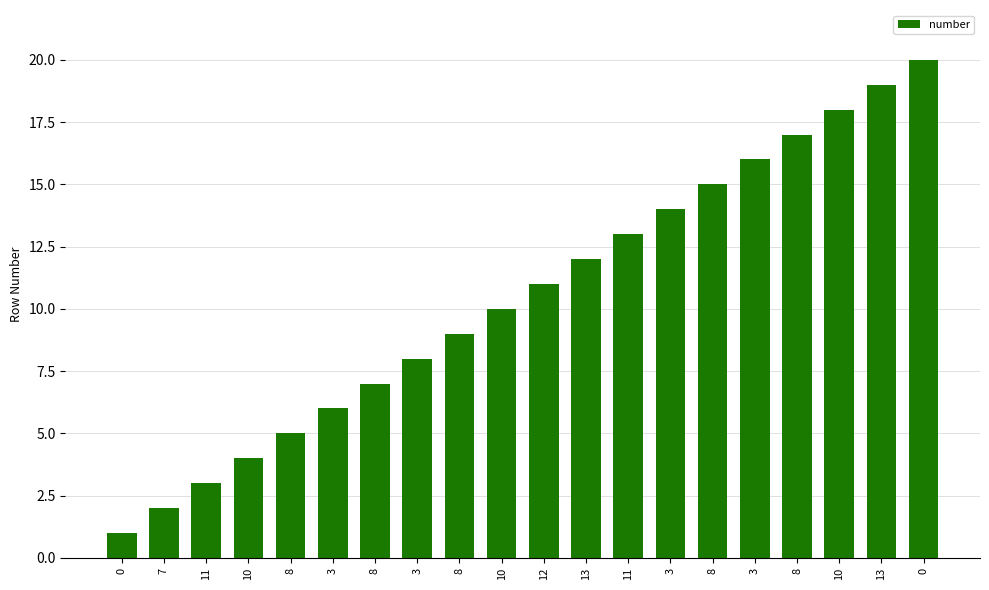

What is the change in value from 7 to 12?

+9